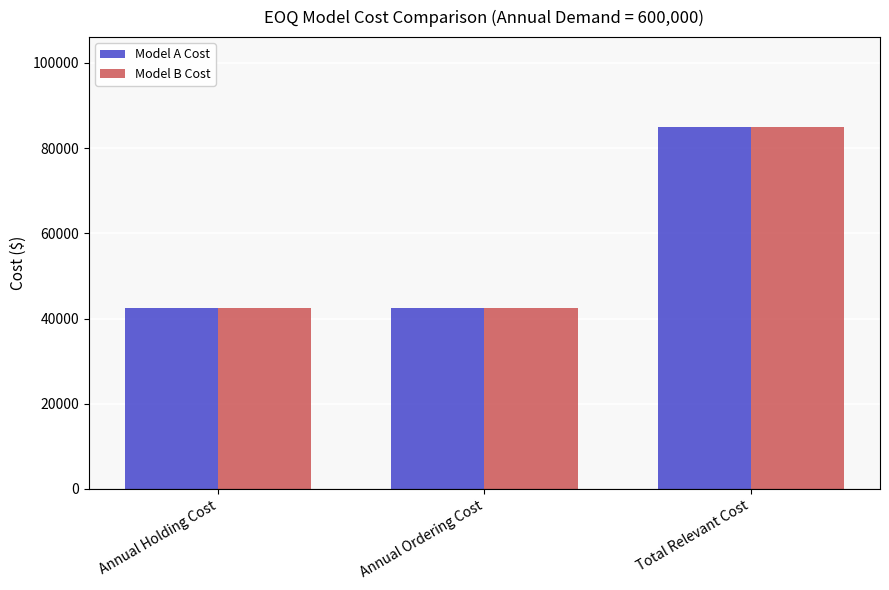

Reading left to right, transcribe all the data shown in this chart.

Model A Cost: 42426.4	42426.4	84852.8
Model B Cost: 42426.4	42426.4	84852.8